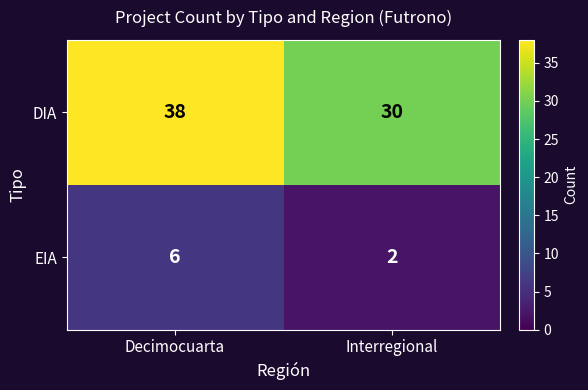

What is the sum of the DIA values at Interregional and Decimocuarta?

68